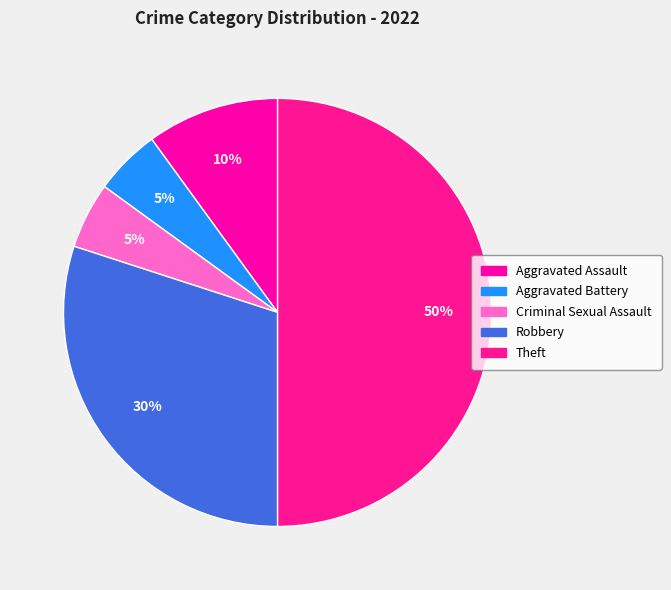

How many segments does this pie chart have?

5